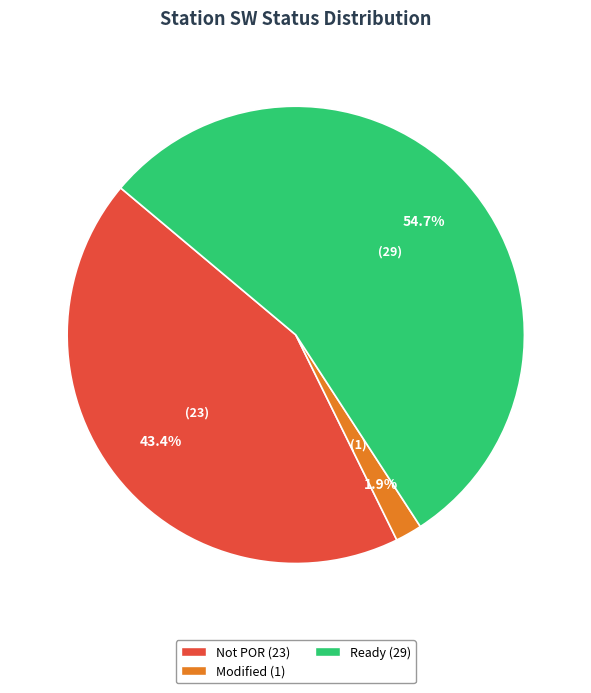

To the nearest percent, what is the average slice percentage?

33%